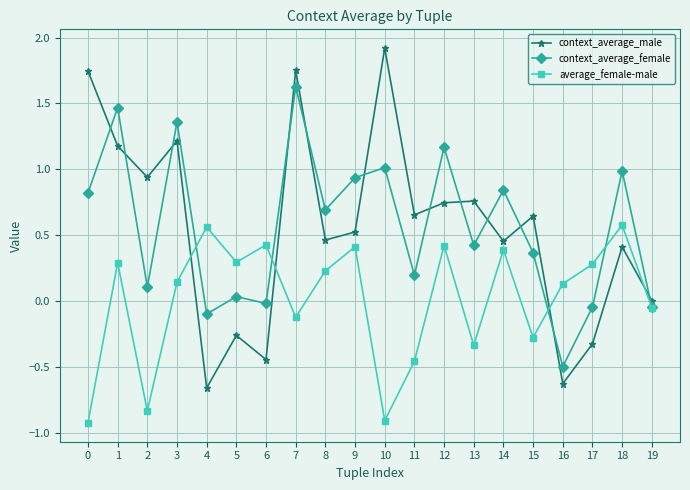

Where does the average_female-male series first go above 0?

1